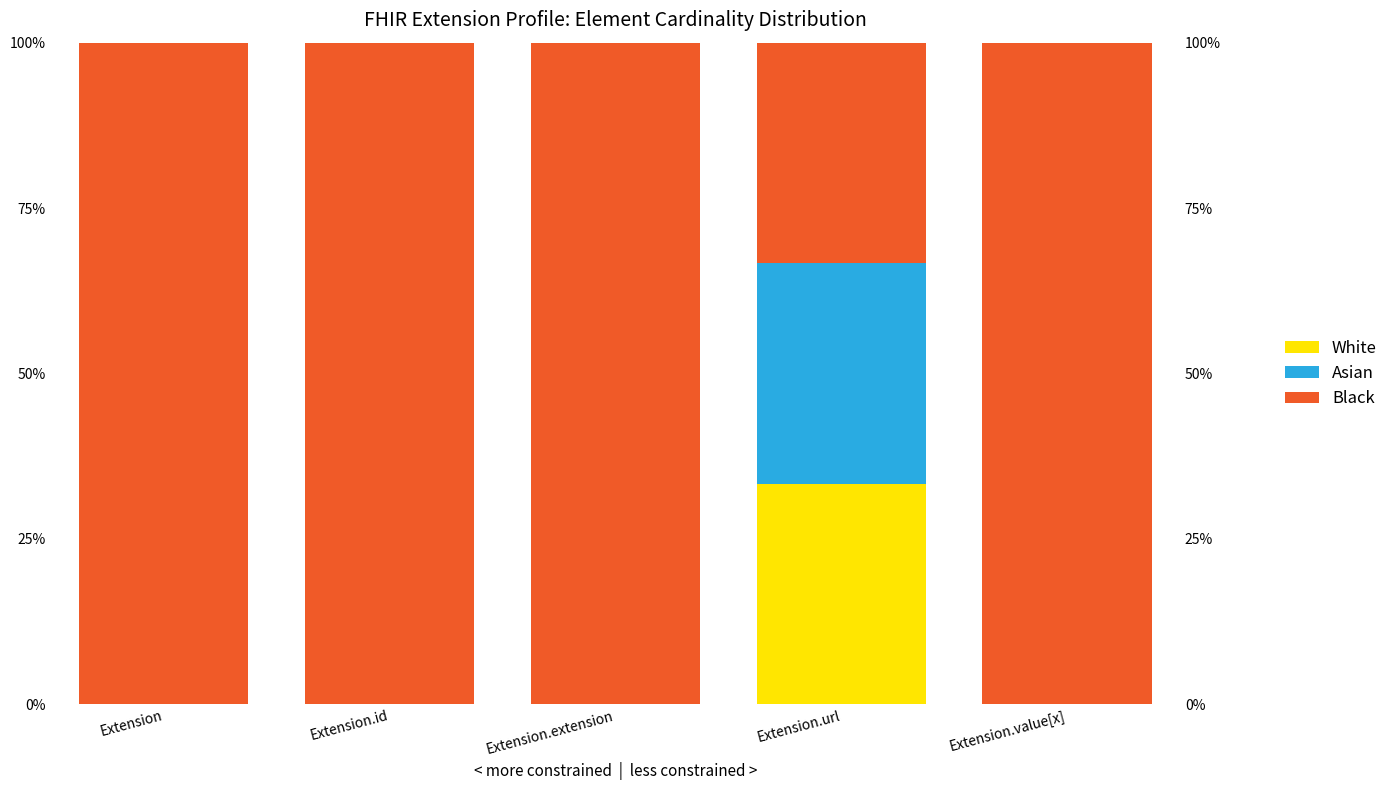

Rank the categories by White value from highest to lowest.

Extension.url, Extension, Extension.id, Extension.extension, Extension.value[x]